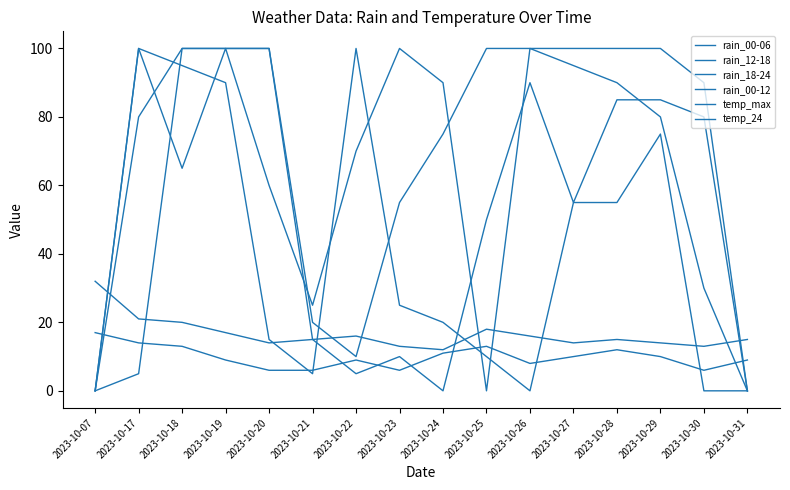

Is this an area chart (filled region under the line)?

No